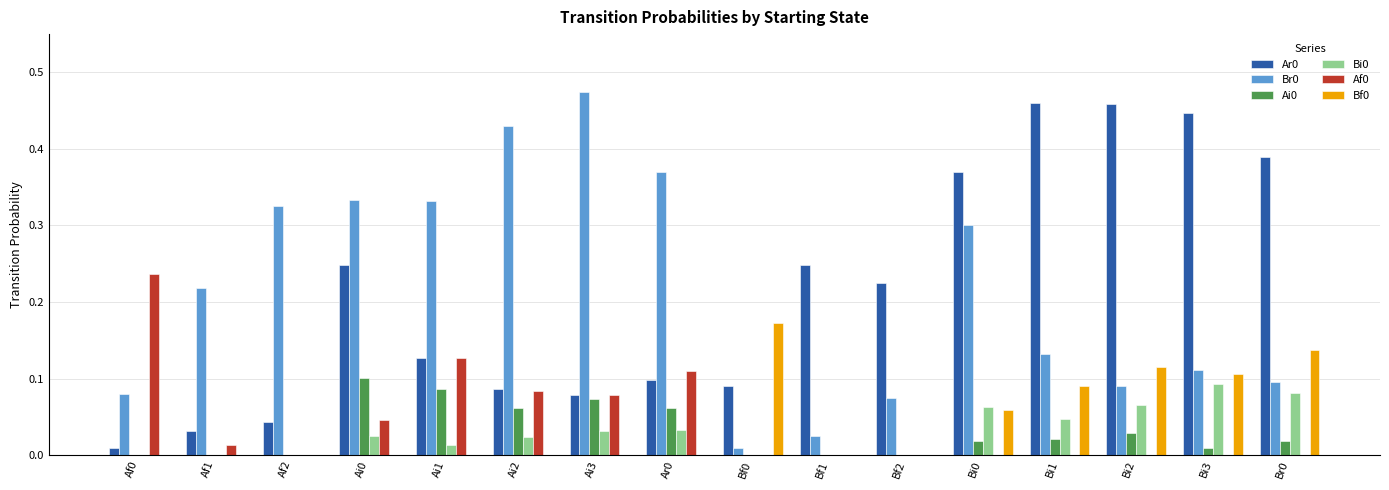

The value of Ai0 at Ai0 is 0.0. True or false?

False